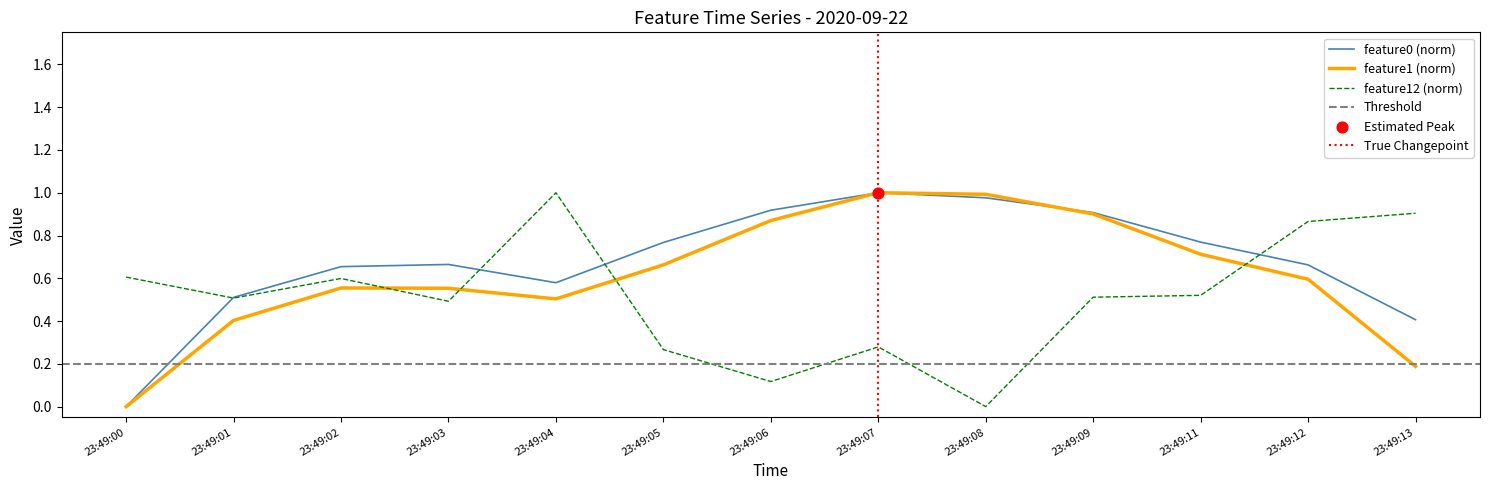

Where do feature1 (norm) and feature12 (norm) first cross each other?

23:49:02 and 23:49:03